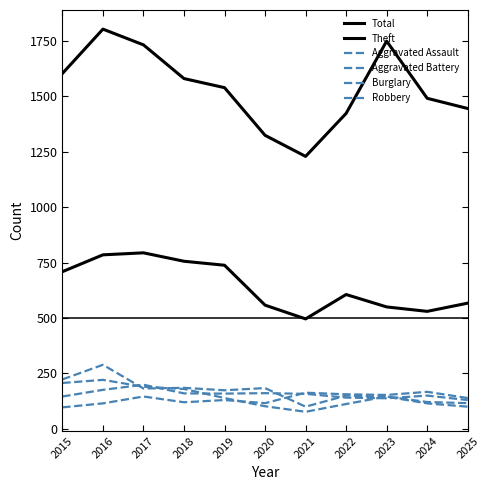

Does the chart display data point markers on the line(s)?

No